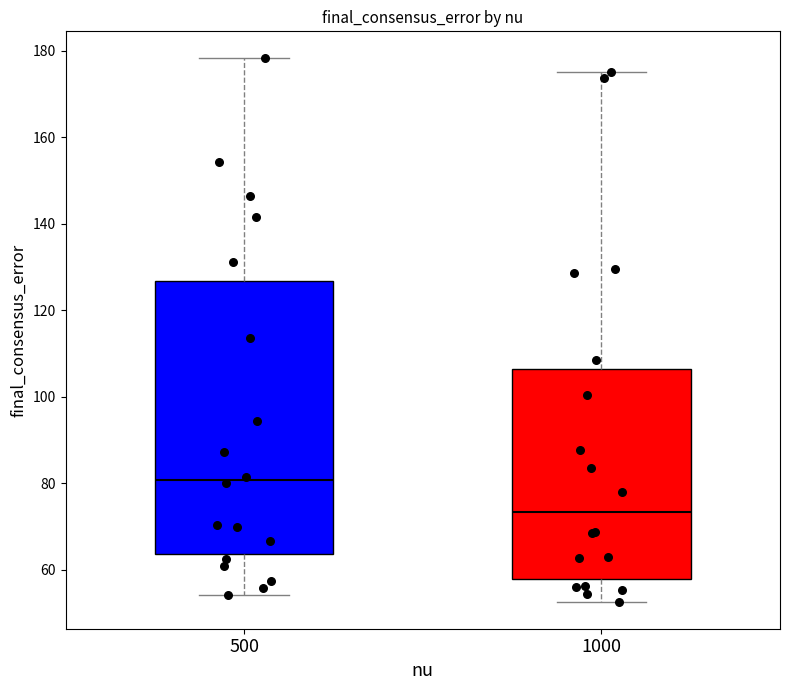

Reading left to right, transcribe this box plot: for each box, give where its median line is, the range the box spans, and where its two whiskers end, as read against the y-axis. The values are not printed on the chart, so give them approximately, as read against the axis.

500: median 80, box 64 to 126, whiskers 54 to 178
1000: median 74, box 58 to 106, whiskers 52 to 176